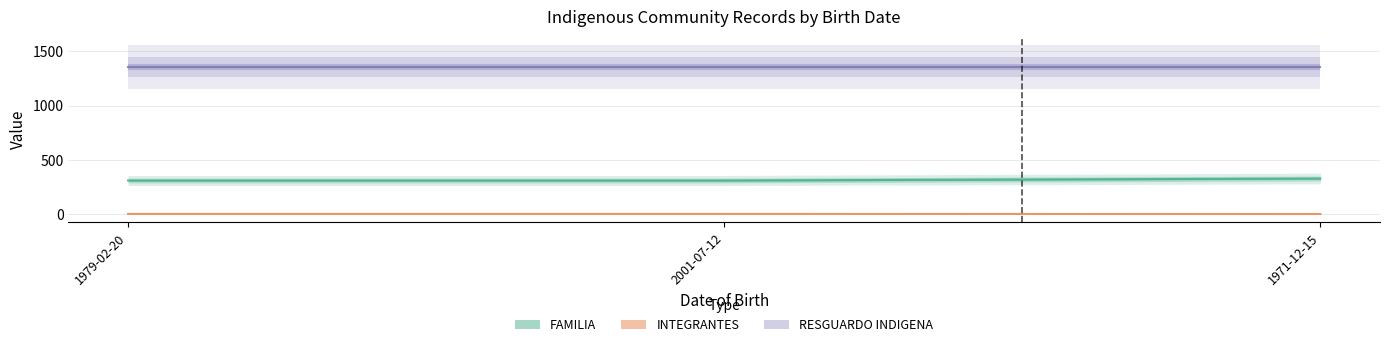

What is the difference between the maximum and minimum values in the INTEGRANTES series?

1